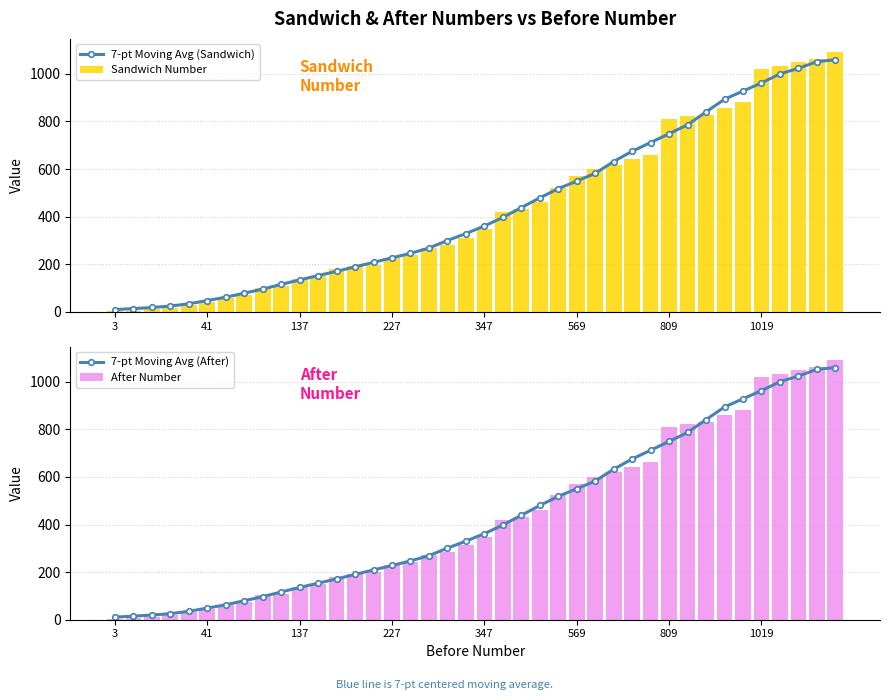

What is the sum of the Sandwich Number values at 29 and 31?

1482.0